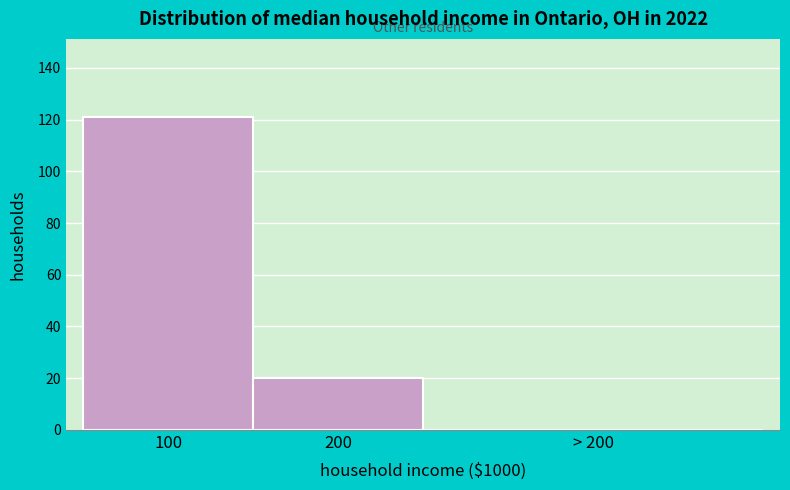

Reading right to left, list all the values displayed in this chart.

> 200=0	200=20	100=121